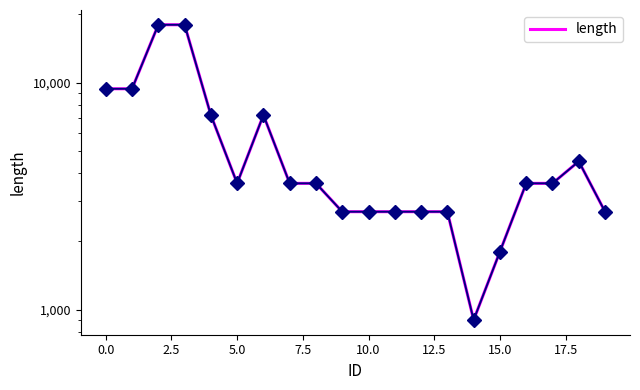

Which category has the lowest value across all series?

14